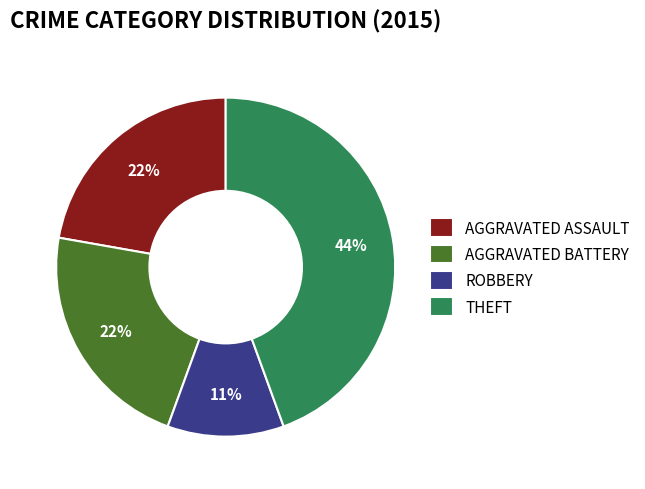

Count the number of slices in the pie.

4